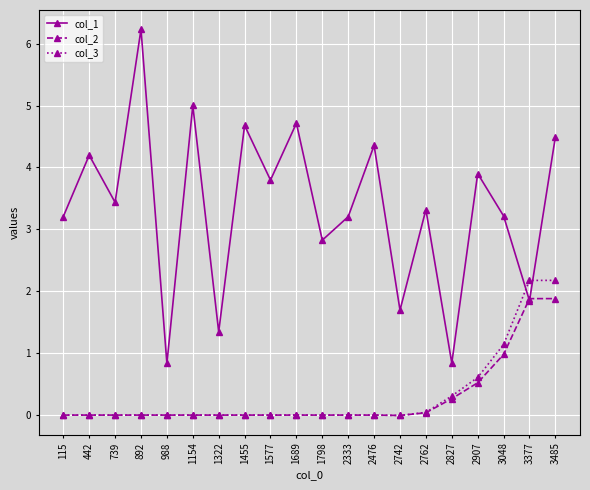

Rank the series by their maximum value, from lowest to highest.

col_2, col_3, col_1